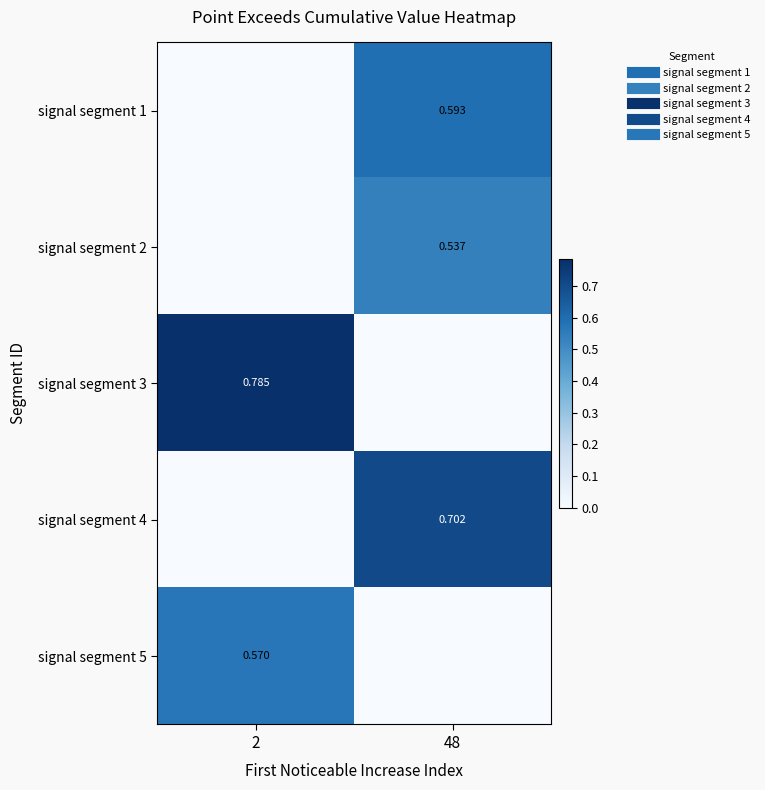

Rank the series by their maximum value, from lowest to highest.

signal segment 2, signal segment 5, signal segment 1, signal segment 4, signal segment 3